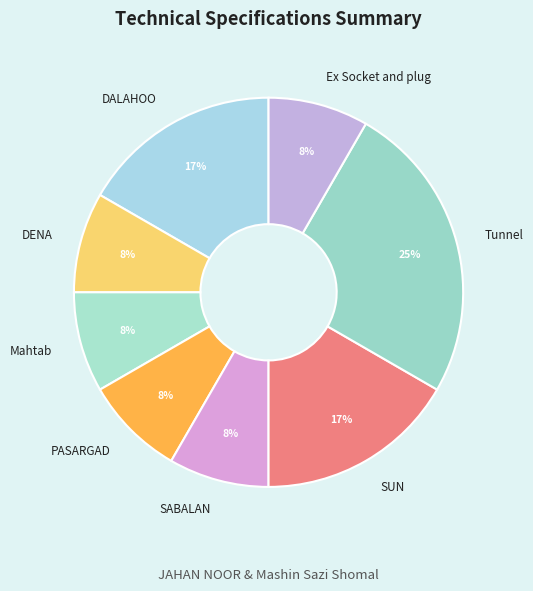

What is the largest slice in the pie chart?

Tunnel